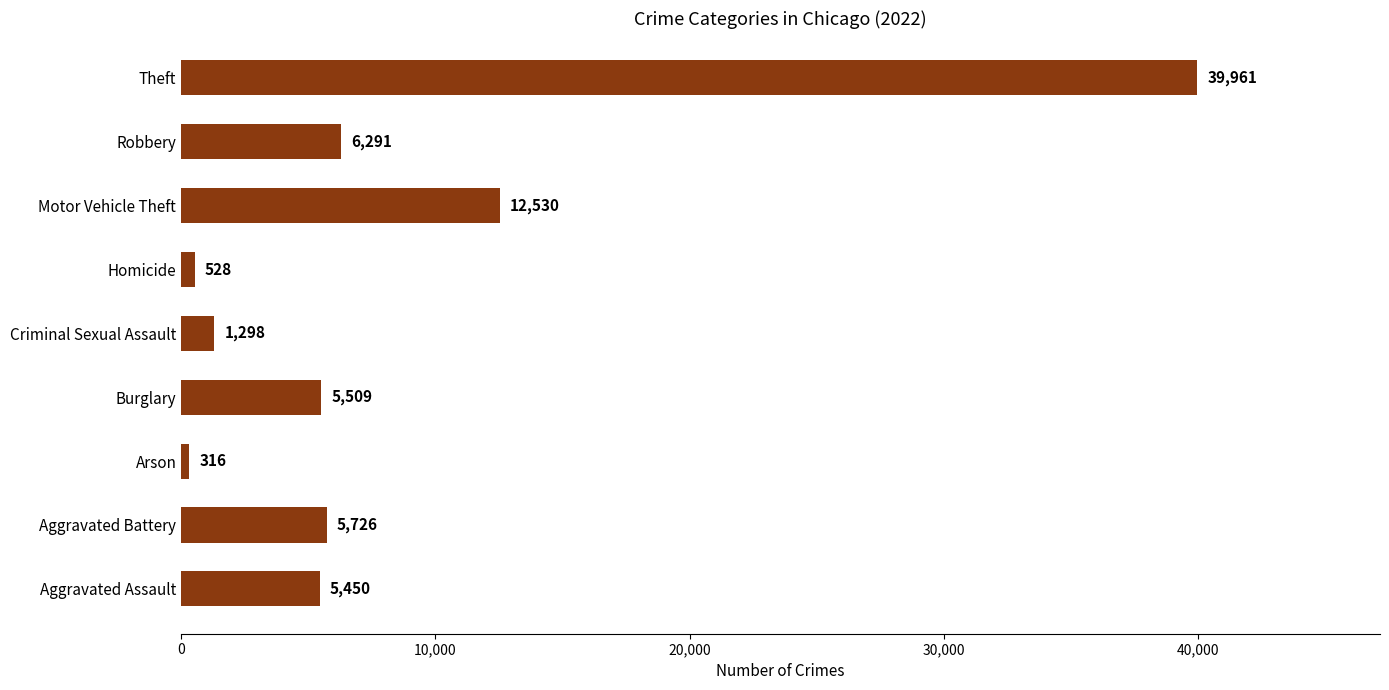

What is the greatest value displayed?

39961